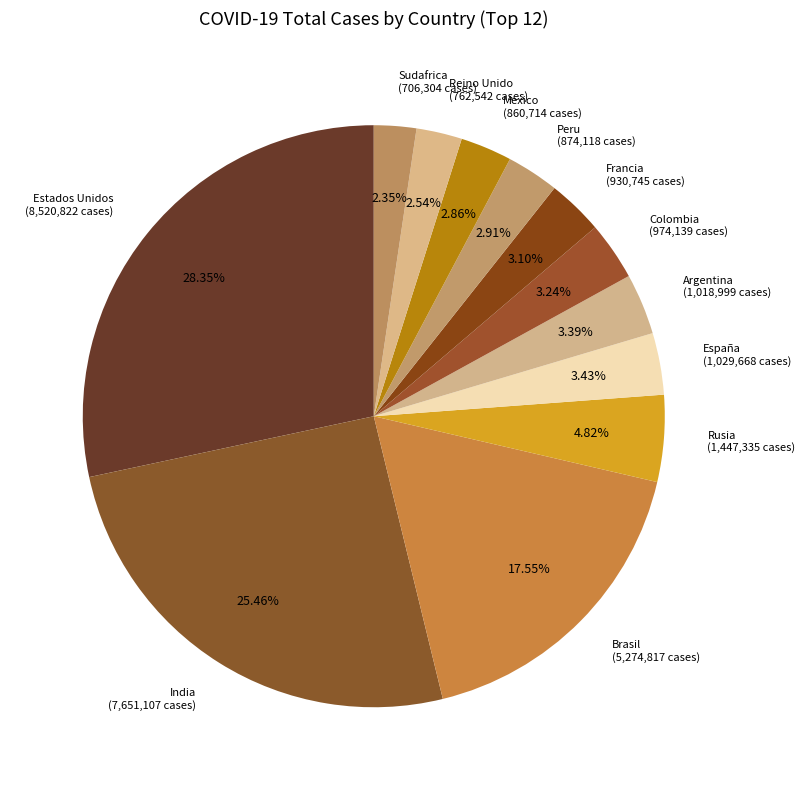

What is the ratio of the value at Argentina to the value at Colombia?

1.0